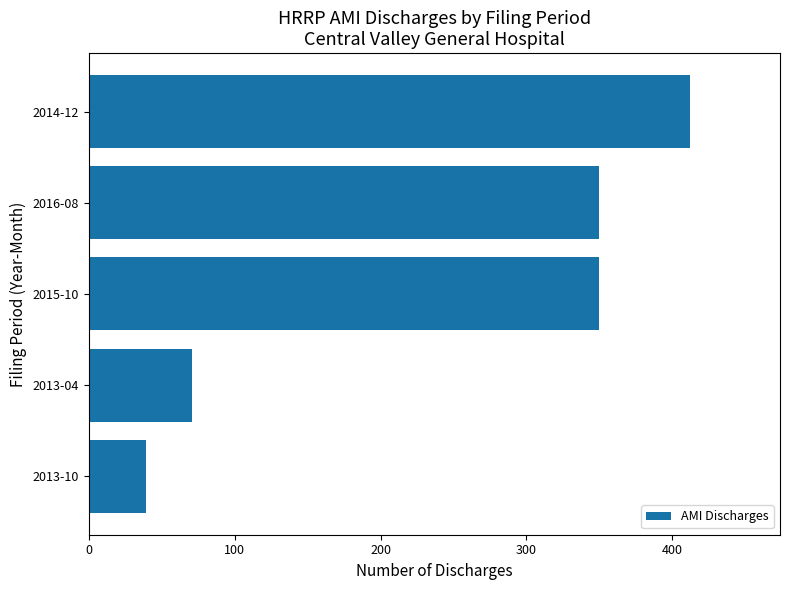

Between 2016-08 and 2014-12, which is larger?

2014-12